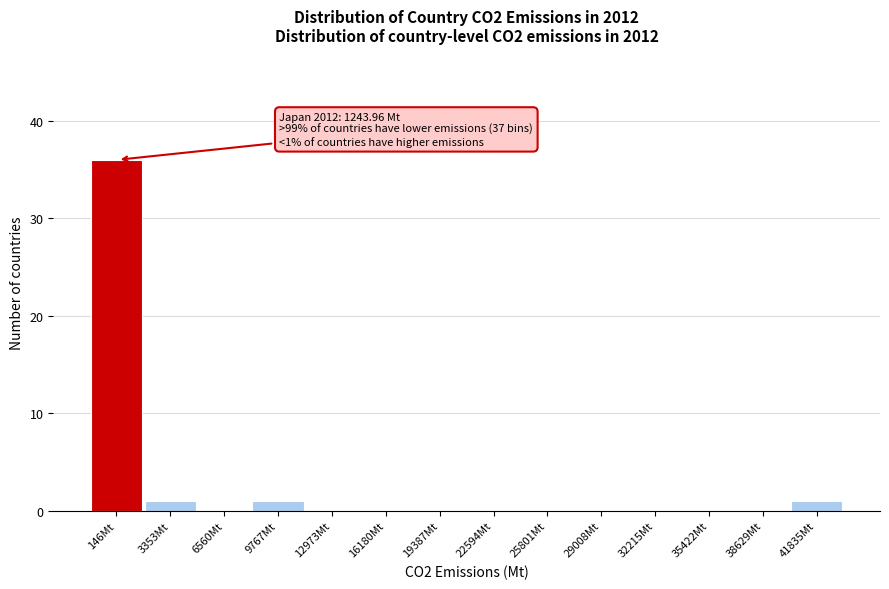

Reading left to right, what are all the values shown in this chart?

146Mt=36	3353Mt=1	6560Mt=0	9767Mt=1	12973Mt=0	16180Mt=0	19387Mt=0	22594Mt=0	25801Mt=0	29008Mt=0	32215Mt=0	35422Mt=0	38629Mt=0	41835Mt=1